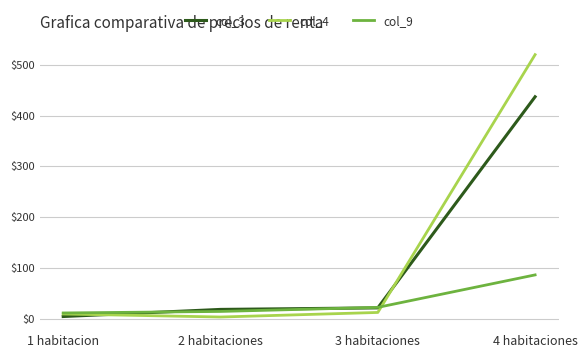

Rank the series by their maximum value, from lowest to highest.

col_9, col_3, col_4